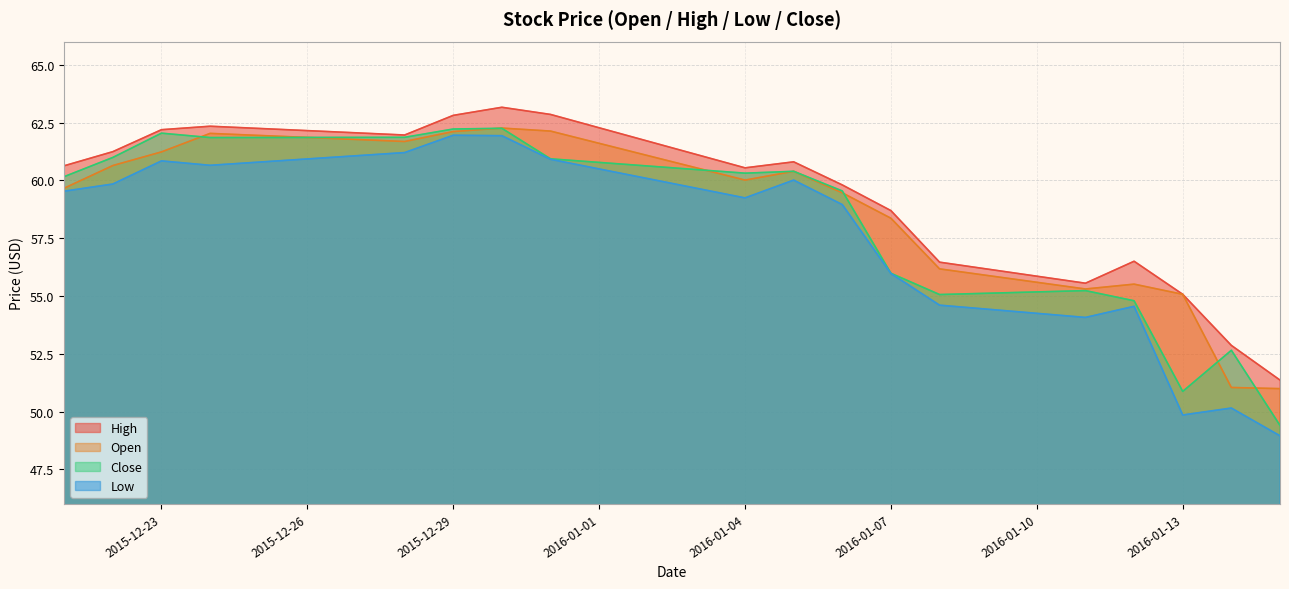

The High series shows 60.6 at 2015-12-21. True or false?

True